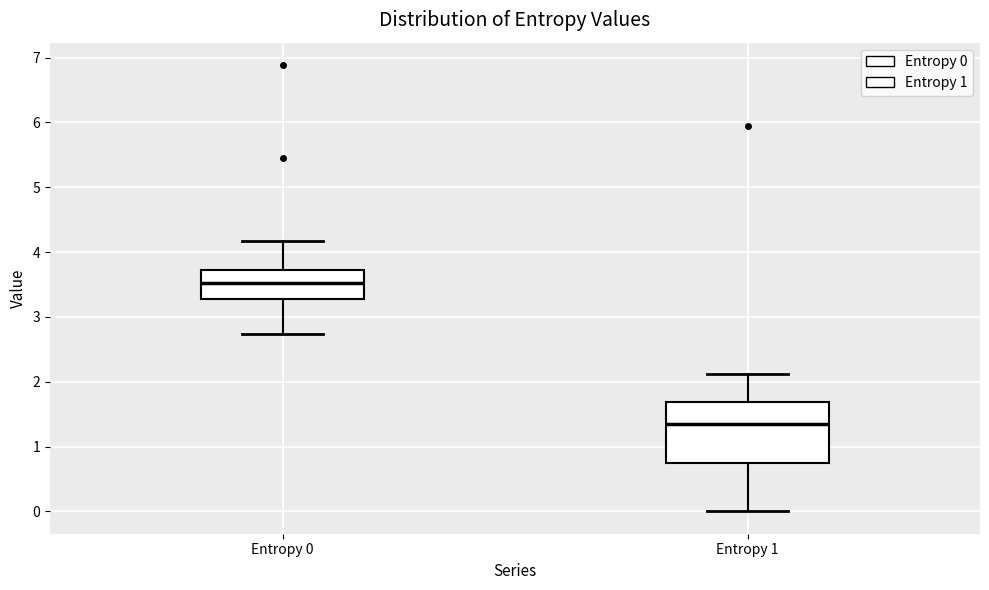

Reading left to right, read every box against the y-axis: the position of its median line, the range the box covers, and the ends of its whiskers. The values are not printed on the chart, so give them approximately, as read against the axis.

Entropy 0: median 3.5, box 3.3 to 3.7, whiskers 2.7 to 4.2
Entropy 1: median 1.4, box 0.7 to 1.7, whiskers 0.0 to 2.1